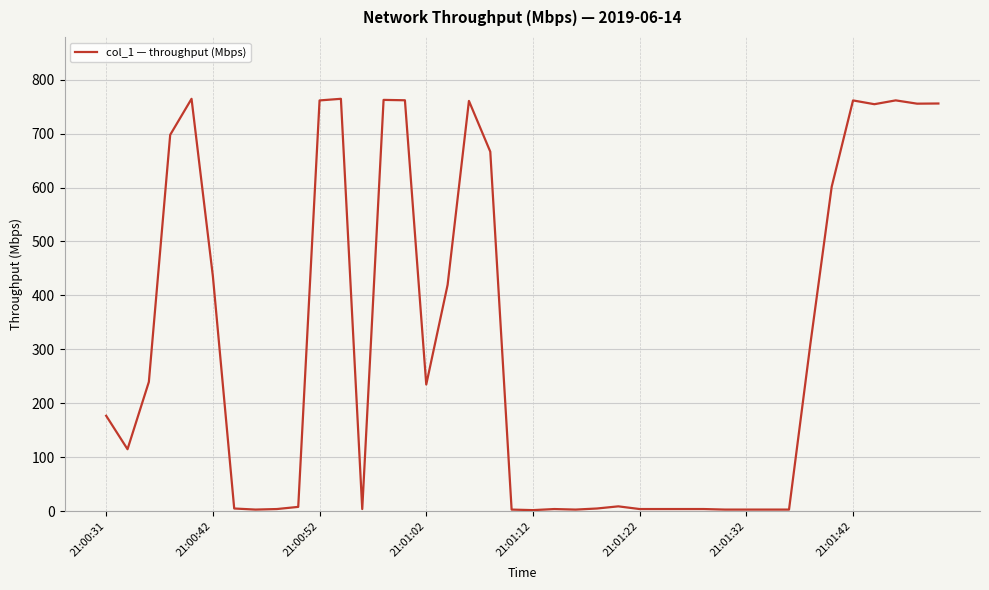

How many categories are shown in the chart?

40